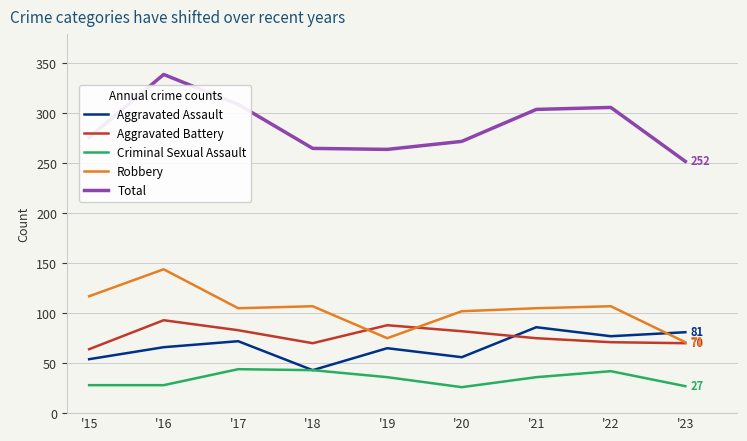

What is the greatest value displayed?

339